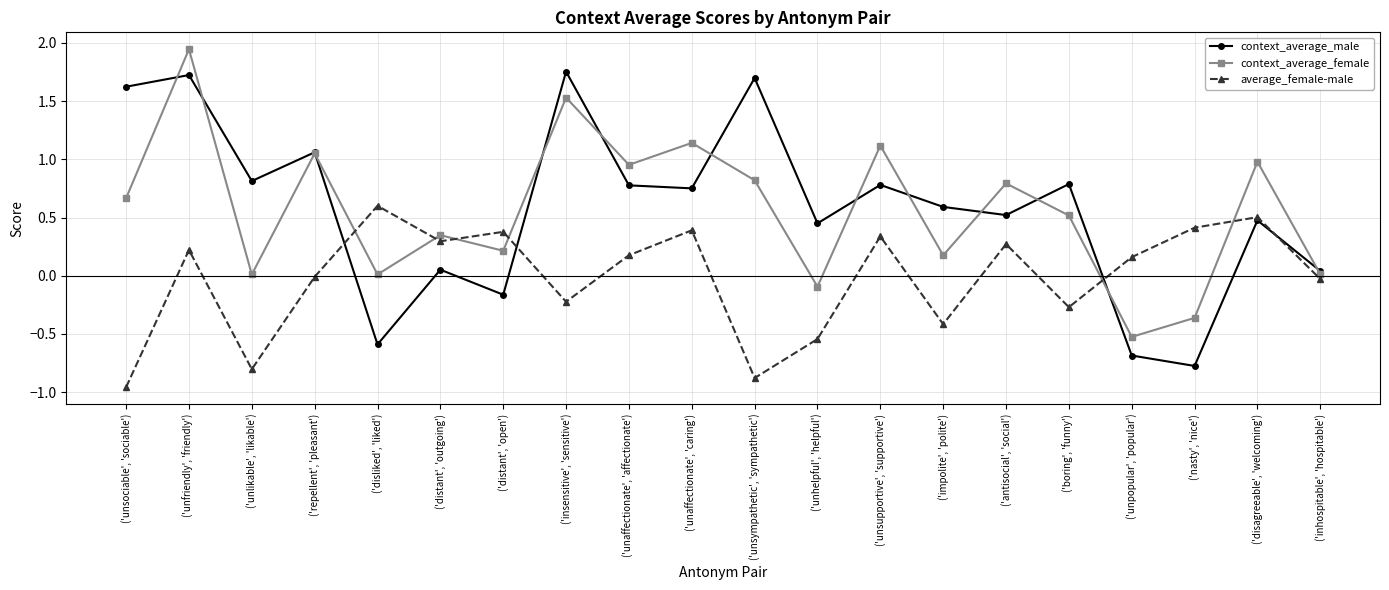

How many lines are shown in the chart?

3